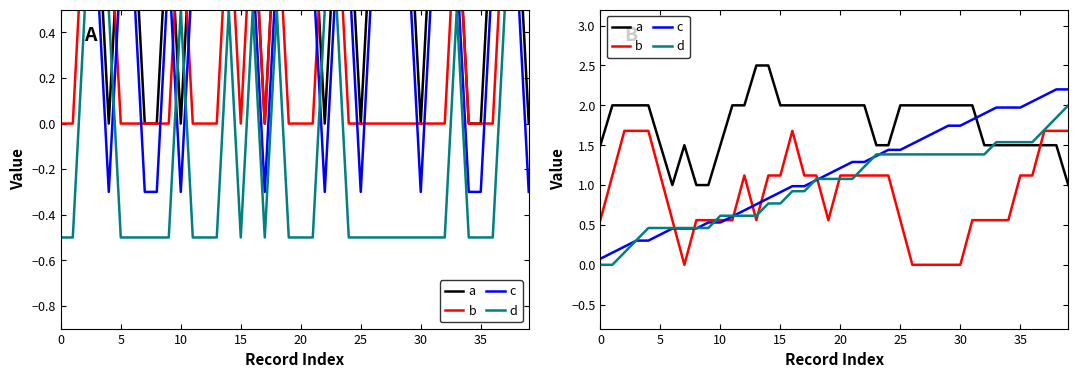

Reading right to left, what are all the values shown in this chart?

a: 1.0	1.5	1.5	1.5	1.5	1.5	1.5	1.5	2.0	2.0	2.0	2.0	2.0	2.0	2.0	1.5	1.5	2.0	2.0	2.0	2.0	2.0	2.0	2.0	2.0	2.5	2.5	2.0	2.0	1.5	1.0	1.0	1.5	1.0	1.5	2.0	2.0	2.0	2.0	1.5
b: 1.7	1.7	1.7	1.1	1.1	0.6	0.6	0.6	0.6	0.0	0.0	0.0	0.0	0.0	0.6	1.1	1.1	1.1	1.1	1.1	0.6	1.1	1.1	1.7	1.1	1.1	0.6	1.1	0.6	0.6	0.6	0.6	0.0	0.6	1.1	1.7	1.7	1.7	1.1	0.6
c: 2.2	2.2	2.1	2.0	2.0	2.0	2.0	1.9	1.8	1.7	1.7	1.7	1.6	1.5	1.4	1.4	1.4	1.3	1.3	1.2	1.1	1.1	1.0	1.0	0.9	0.8	0.8	0.7	0.6	0.5	0.5	0.5	0.5	0.5	0.4	0.3	0.3	0.2	0.2	0.1
d: 2.0	1.8	1.7	1.5	1.5	1.5	1.5	1.4	1.4	1.4	1.4	1.4	1.4	1.4	1.4	1.4	1.4	1.2	1.1	1.1	1.1	1.1	0.9	0.9	0.8	0.8	0.6	0.6	0.6	0.6	0.5	0.5	0.5	0.5	0.5	0.5	0.3	0.2	0.0	0.0